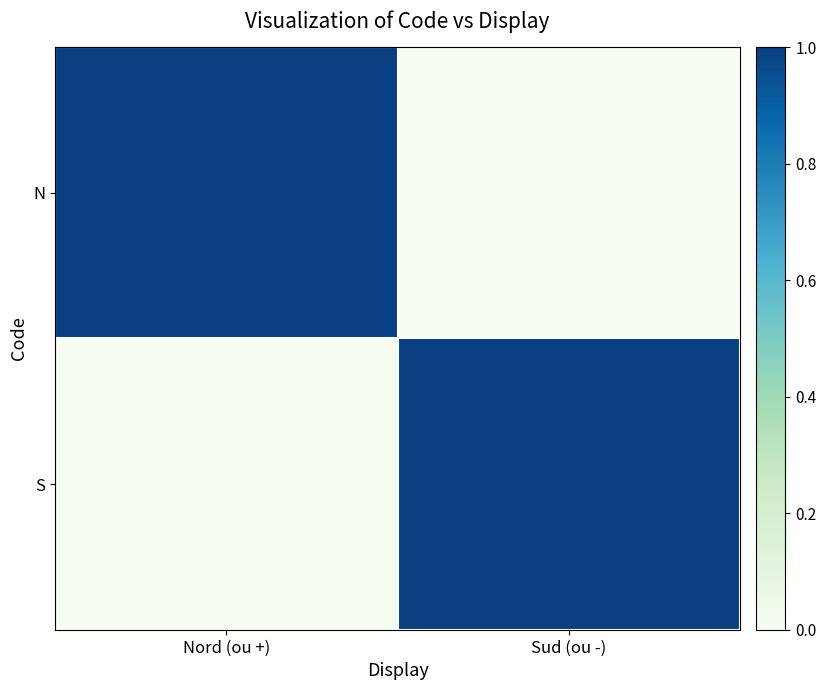

Which series has the largest total across all categories?

N